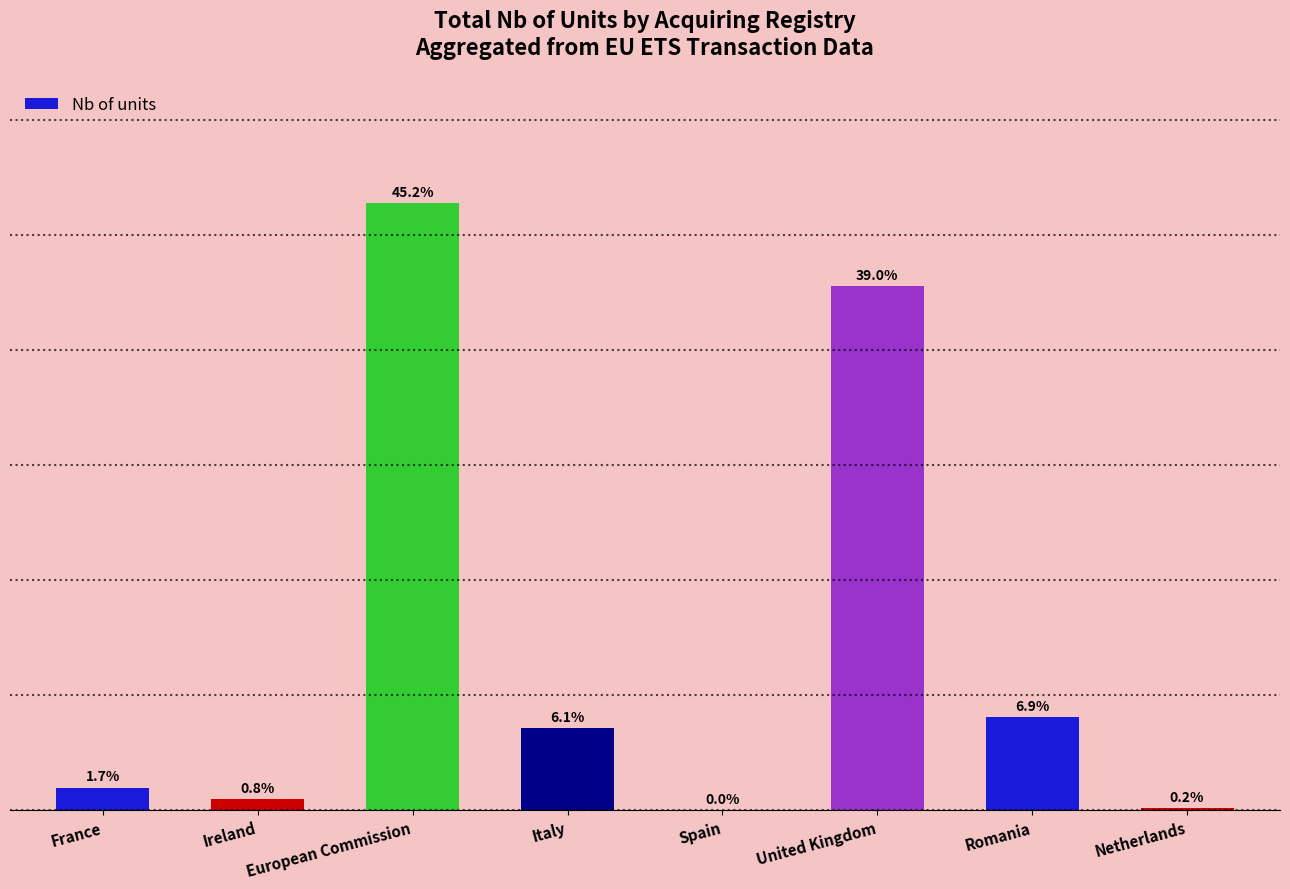

At which label is the value closest to 132139?

Romania